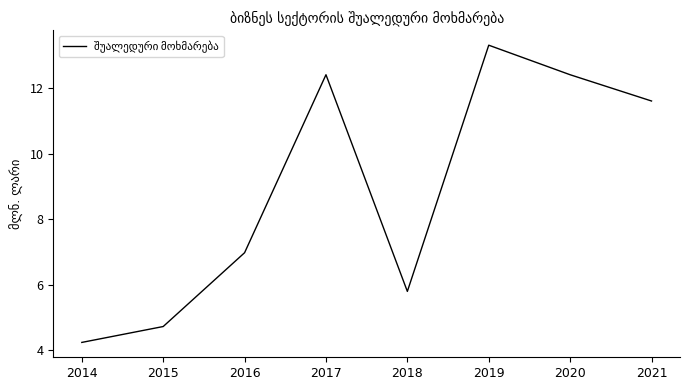

Reading right to left, what are all the values shown in this chart?

11.6	12.4	13.3	5.8	12.4	7.0	4.7	4.2